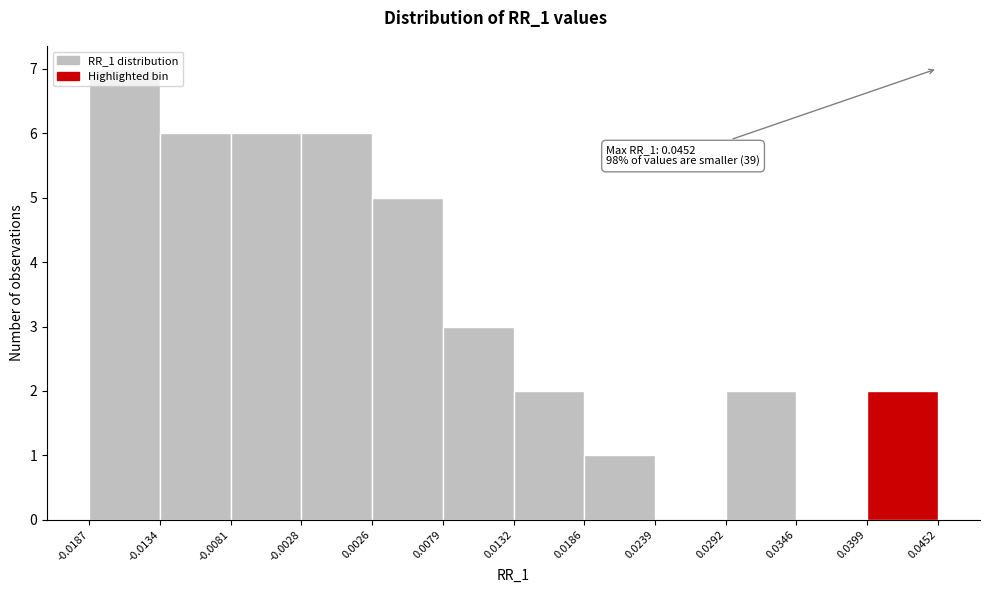

Over which range of the x-axis is the bar tallest?

-0.0187 to -0.0134